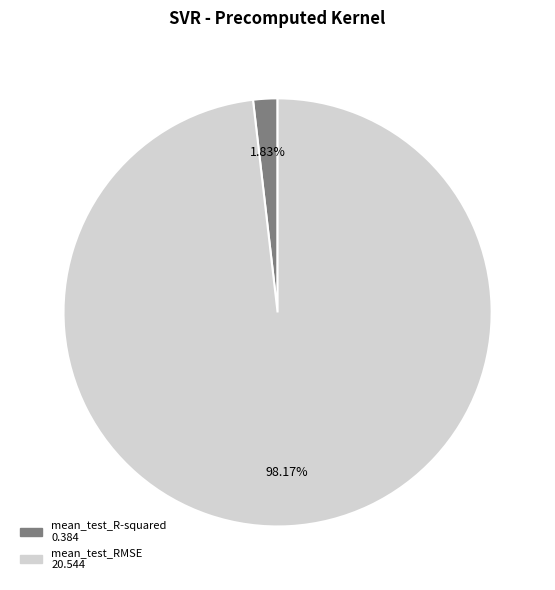

Combined, what portion of the pie is mean_test_R-squared and mean_test_RMSE?

100.0%